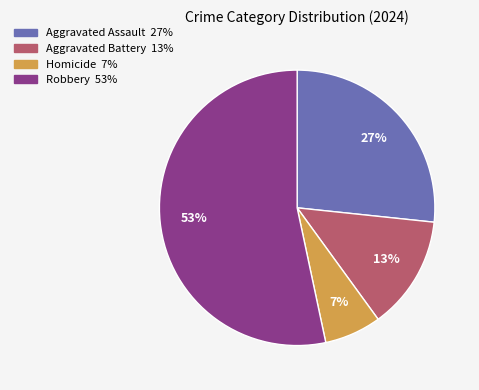

To the nearest percent, what is the average slice percentage?

25%